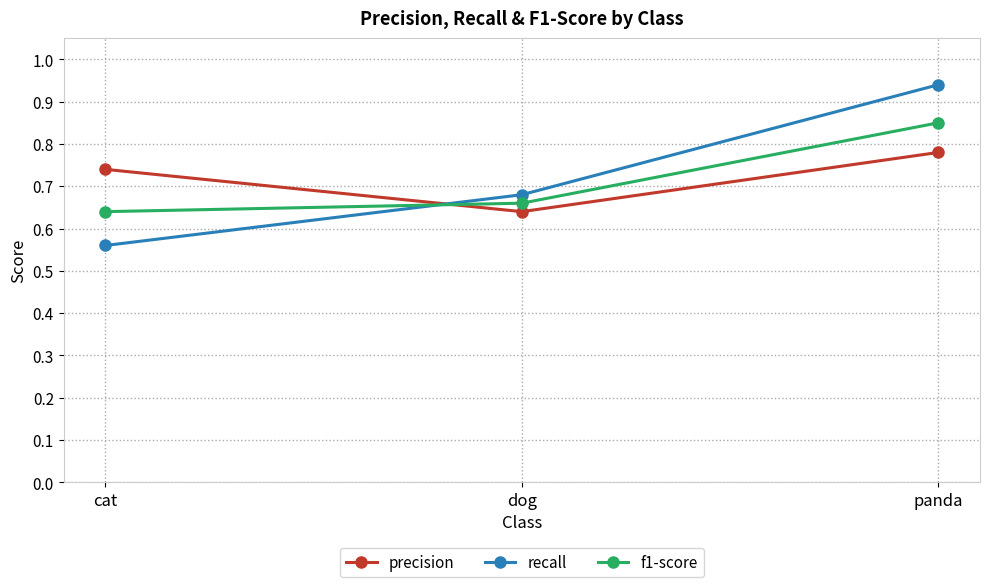

Rank the series at dog from highest to lowest value.

recall, f1-score, precision